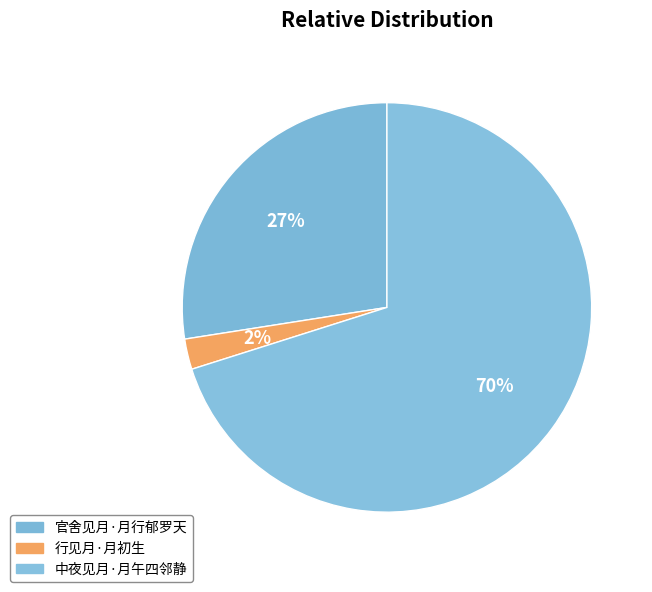

To the nearest percent, what percentage of the pie is 中夜见月·月午四邻静?

70%